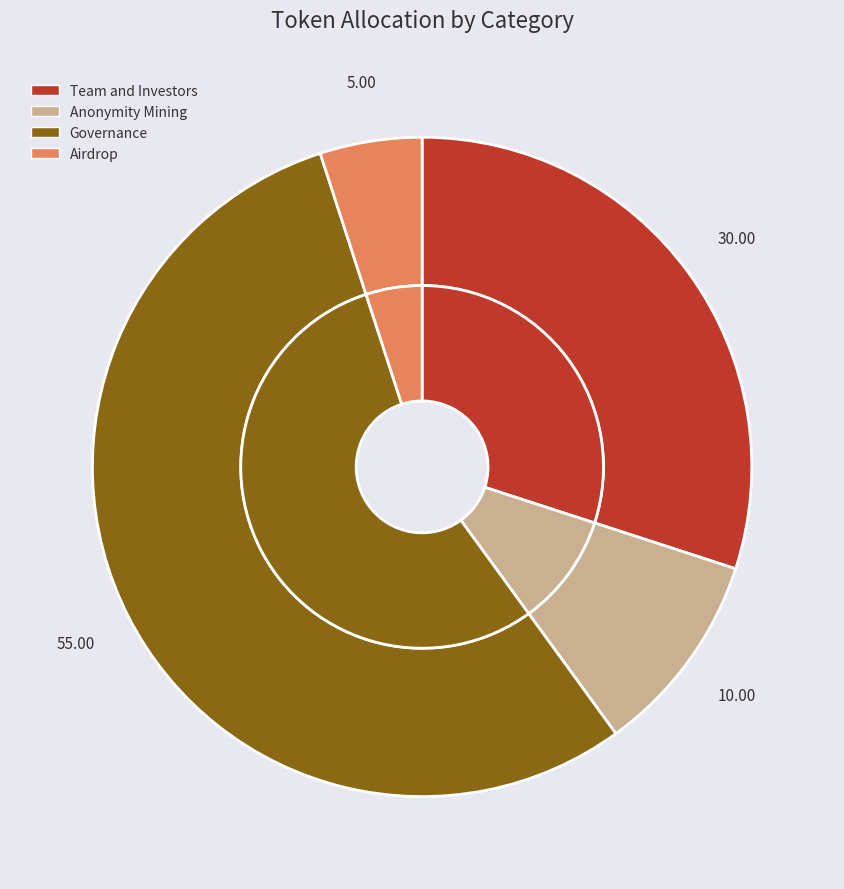

Is it true that Airdrop is 5% of the pie?

True